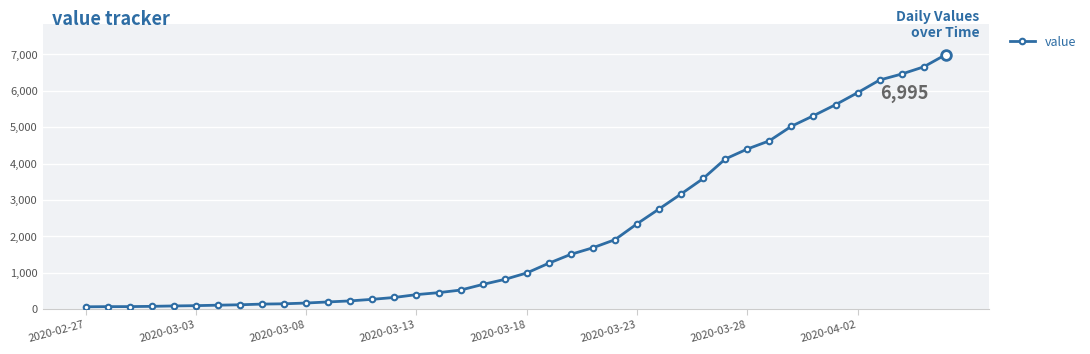

What is the maximum value shown in the chart?

6995